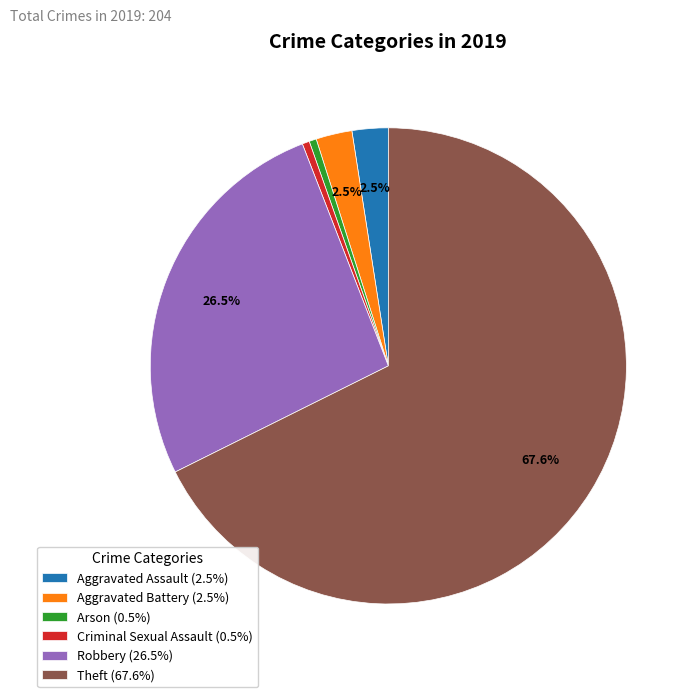

Is the sum of Arson (0.5%) and Aggravated Battery (2.5%) greater than half?

No